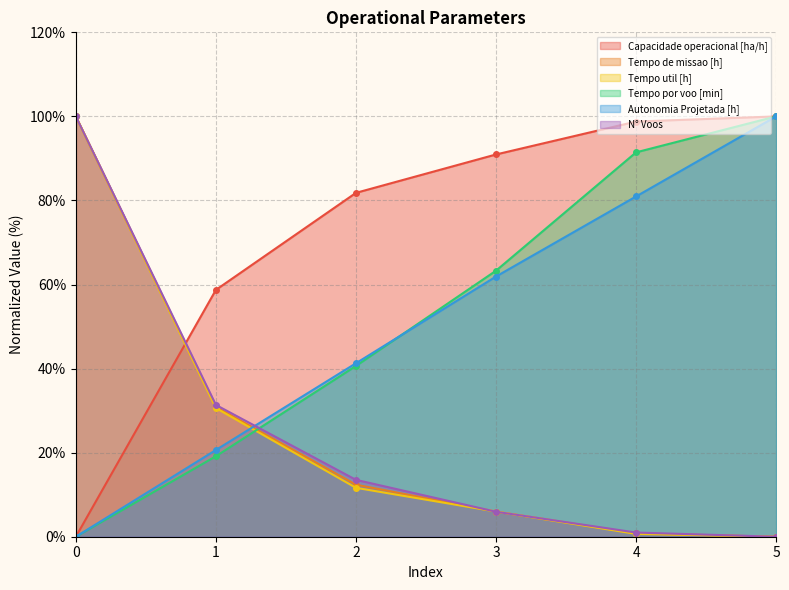

Reading left to right, transcribe all the data shown in this chart.

Capacidade operacional [ha/h]: 0.0	58.7	81.8	90.9	98.8	100.0
Tempo de missao [h]: 100.0	30.9	12.4	6.0	0.8	0.0
Tempo util [h]: 100.0	30.6	11.6	6.0	0.7	0.0
Tempo por voo [min]: 0.0	19.1	40.6	63.3	91.4	100.0
Autonomia Projetada [h]: 0.0	20.6	41.3	61.9	81.0	100.0
N° Voos: 100.0	31.4	13.5	5.9	1.0	0.0